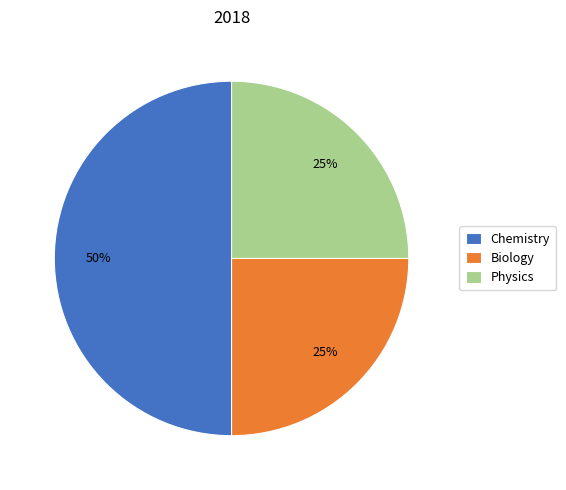

Count the number of slices in the pie.

3